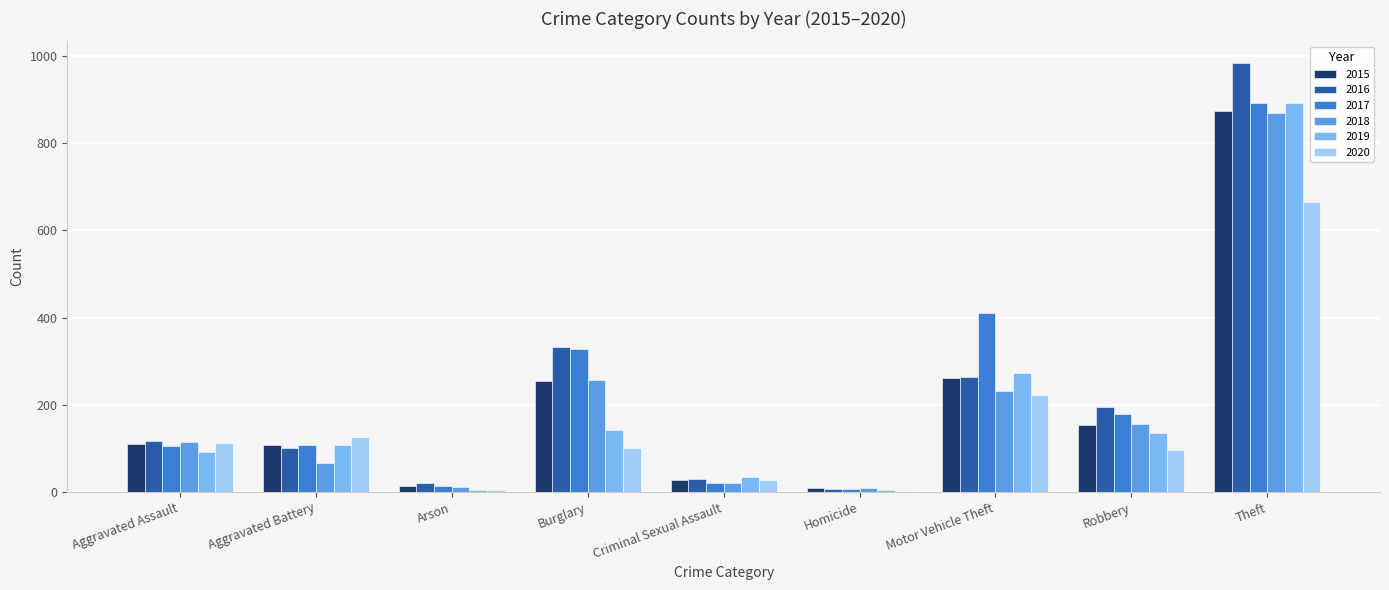

At which label does 2019 reach its peak?

Theft